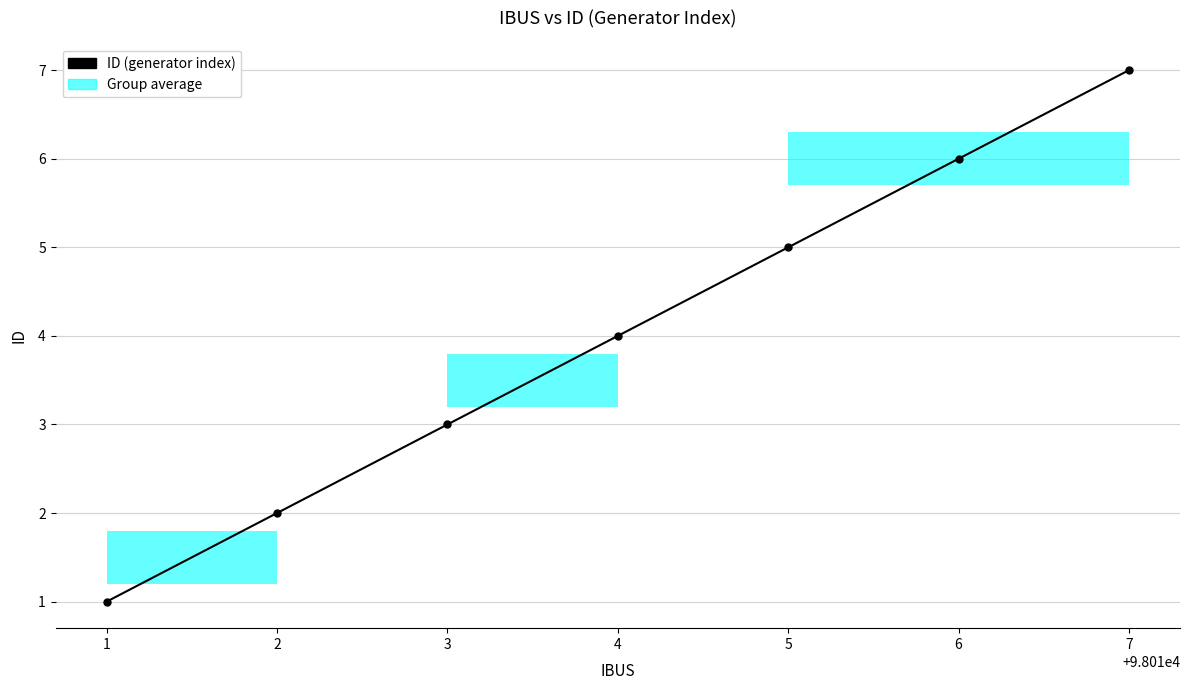

What is the change in value from 1 to 7?

+6